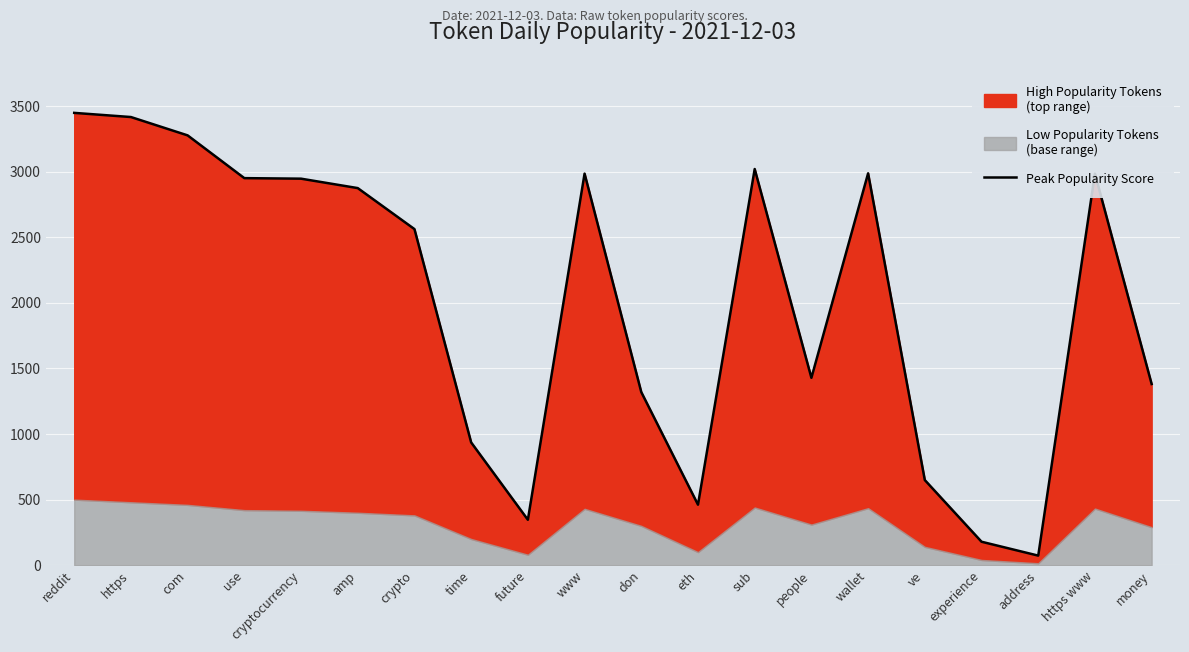

True or false: the data shows 928.3 at use.

False